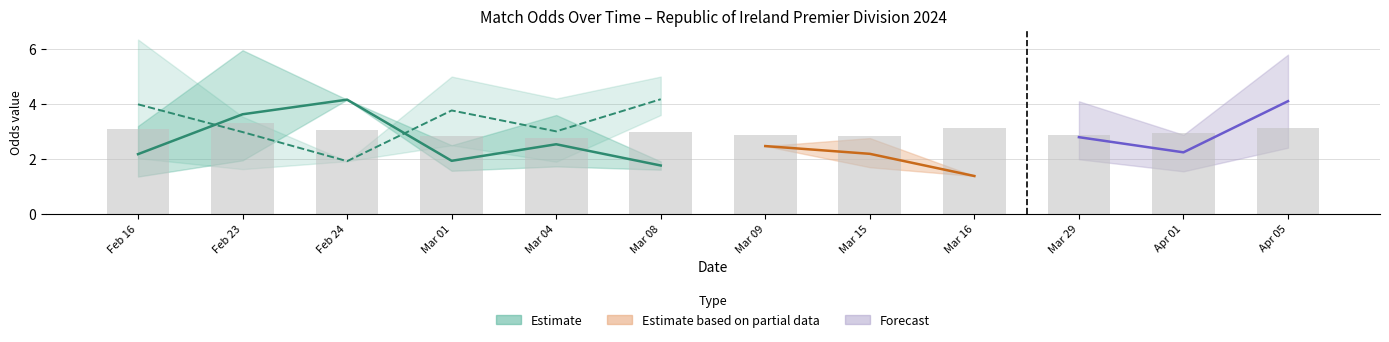

What is the smallest value displayed?

1.3